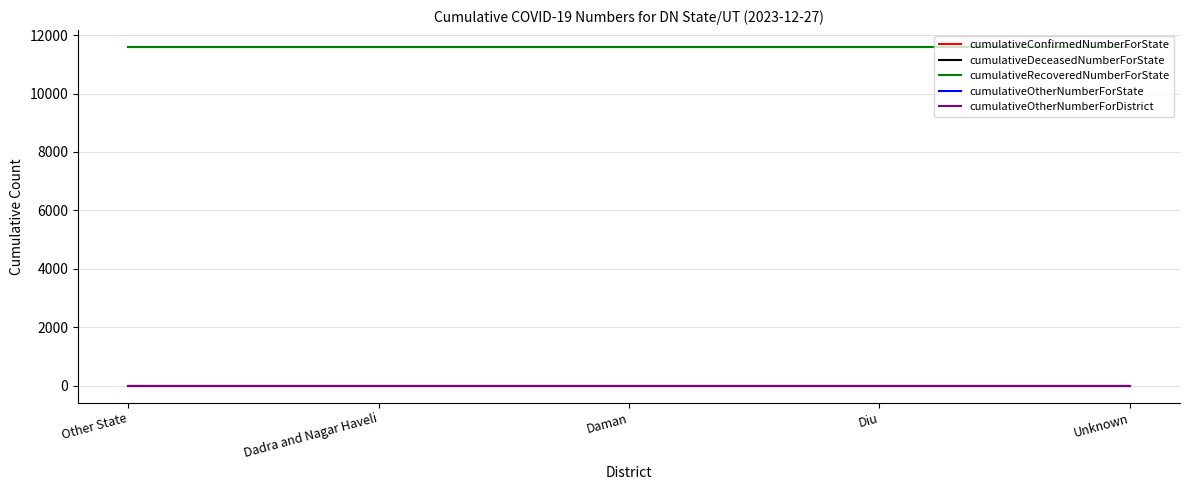

Is this an area chart (filled region under the line)?

No